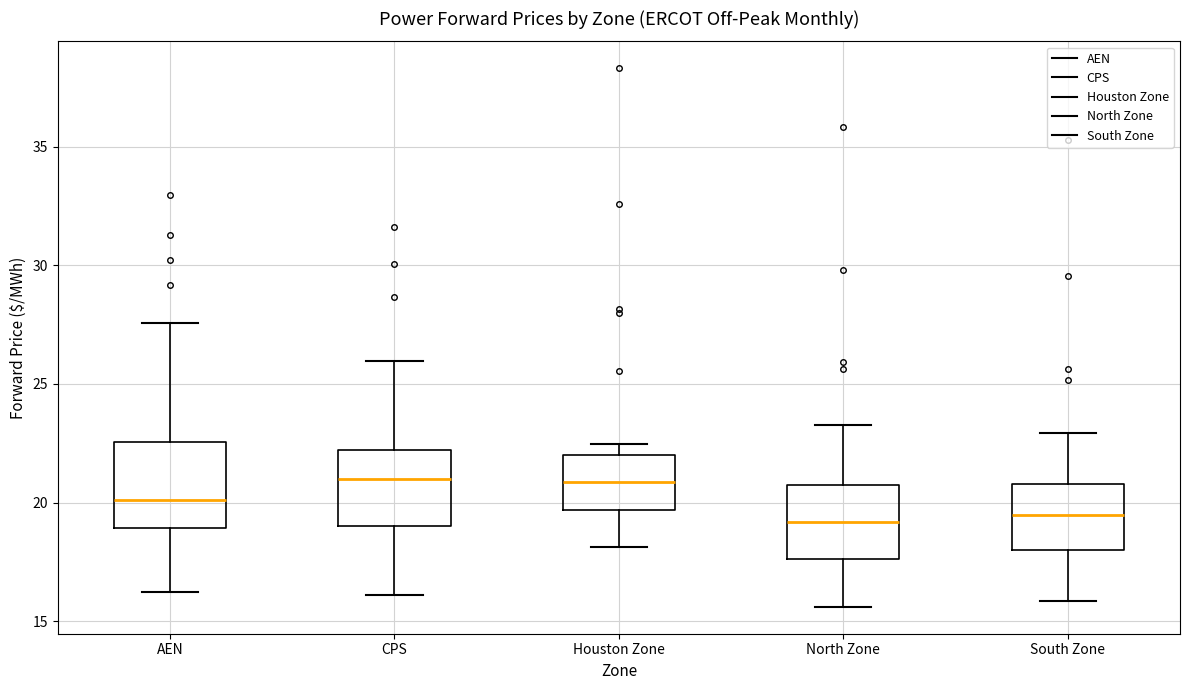

Reading left to right, read every box against the y-axis: the position of its median line, the range the box covers, and the ends of its whiskers. The values are not printed on the chart, so give them approximately, as read against the axis.

AEN: median 20.0, box 19.0 to 22.5, whiskers 16.0 to 27.5
CPS: median 21.0, box 19.0 to 22.0, whiskers 16.0 to 26.0
Houston Zone: median 21.0, box 19.5 to 22.0, whiskers 18.0 to 22.5
North Zone: median 19.0, box 17.5 to 20.5, whiskers 15.5 to 23.5
South Zone: median 19.5, box 18.0 to 21.0, whiskers 16.0 to 23.0